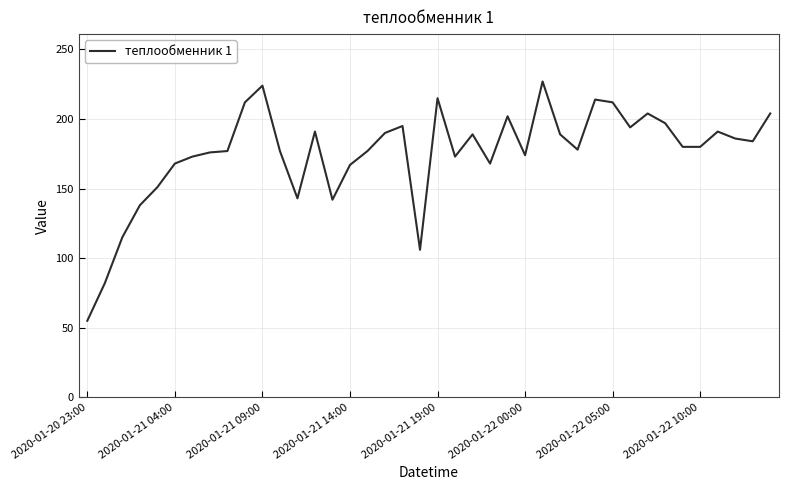

What is the greatest value displayed?

227